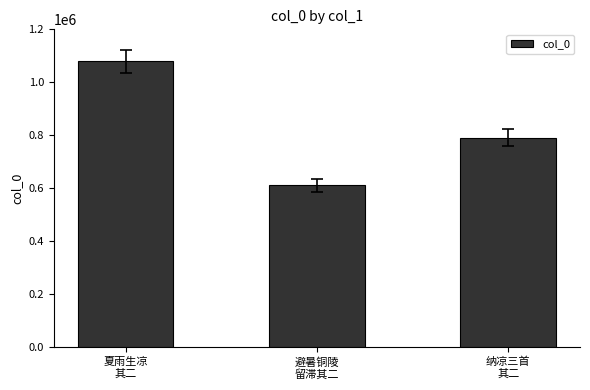

Rank the categories by value from highest to lowest.

夏雨生凉
其二, 纳凉三首
其二, 避暑铜陵
留滞其二